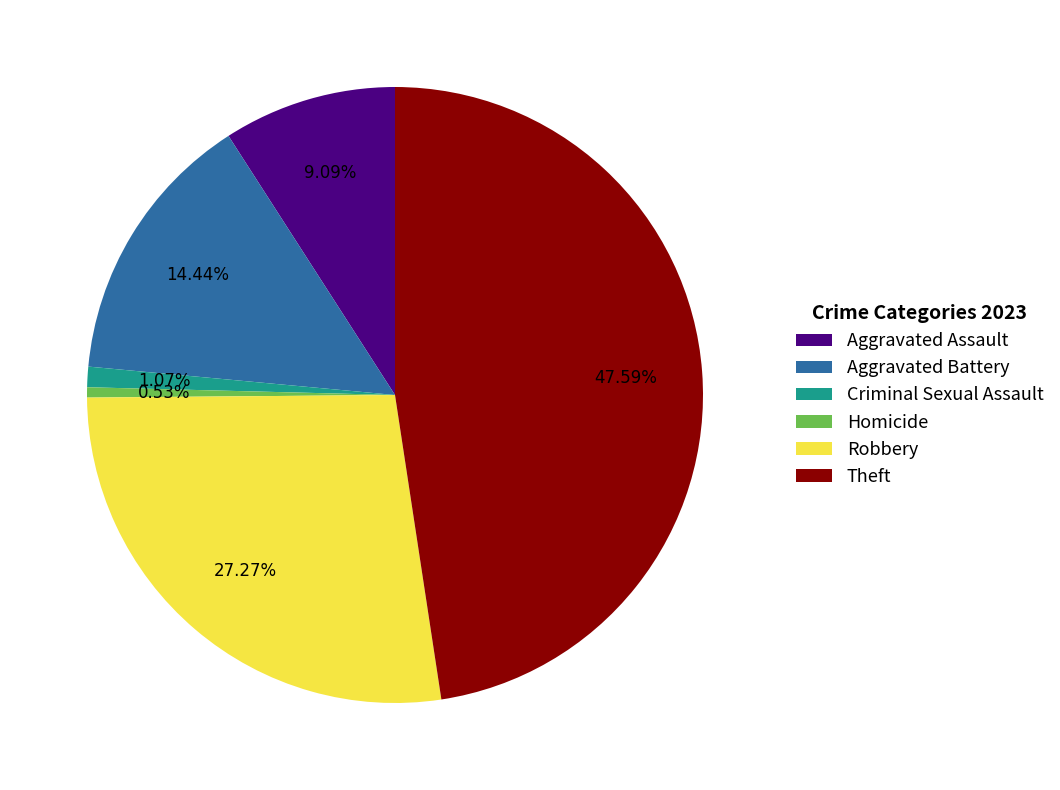

What is the total percentage of Robbery and Homicide?

27.8%